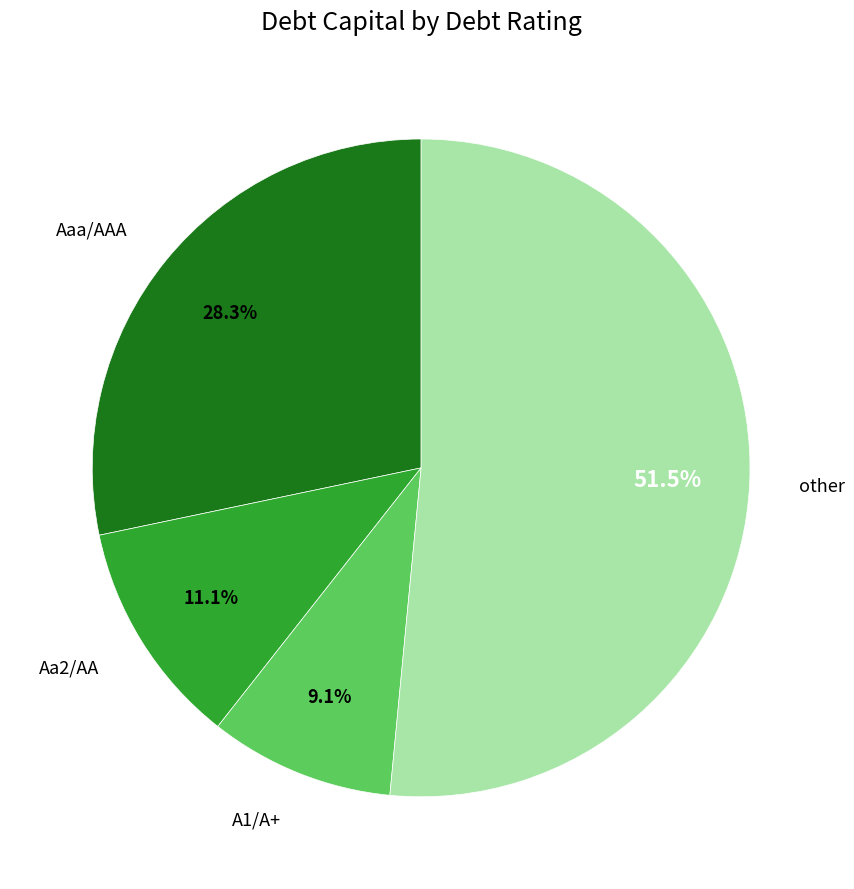

Between Aa2/AA and A1/A+, which is larger?

Aa2/AA